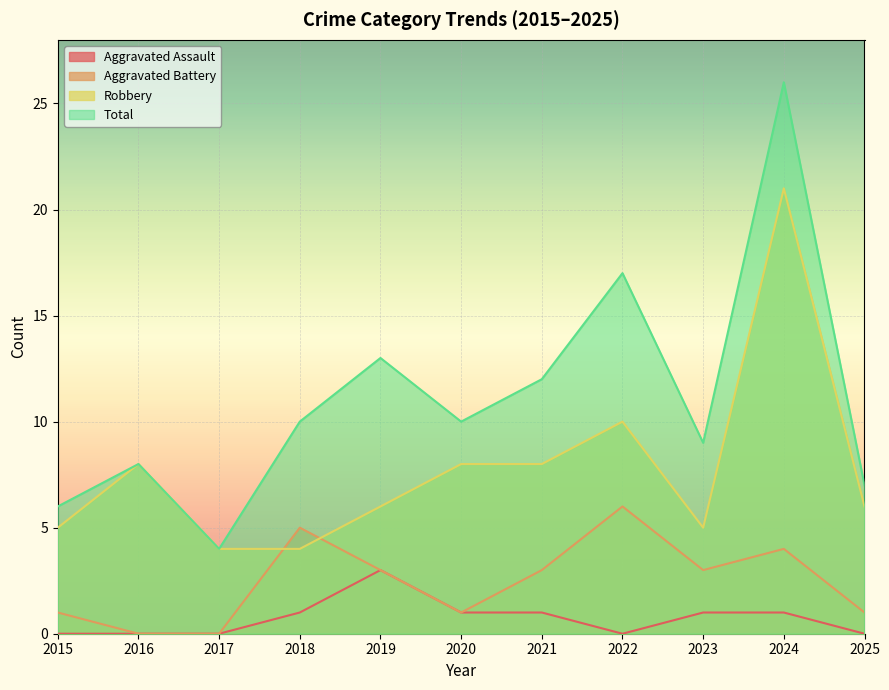

How many interior local valleys does the Robbery series have?

1